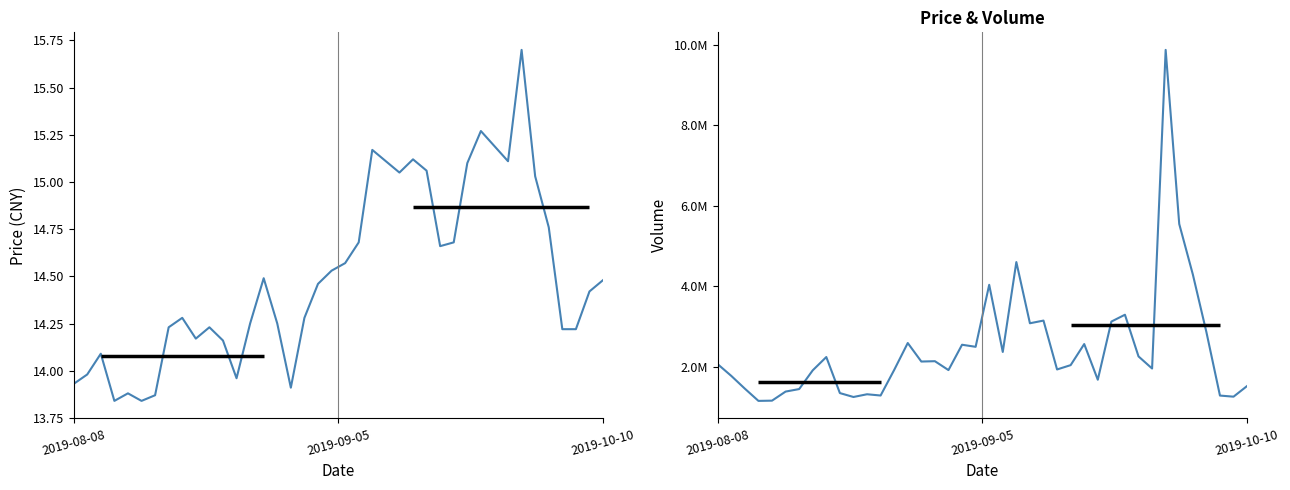

What is the total value across all series at 35?

4299252.8